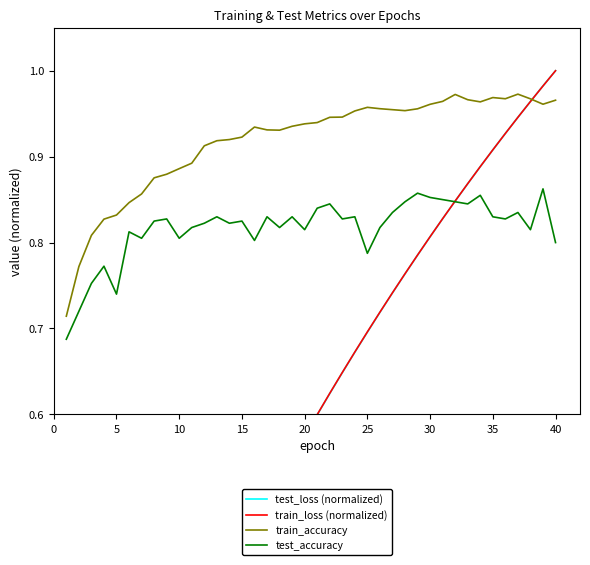

True or false: test_accuracy and train_accuracy intersect in this chart.

False